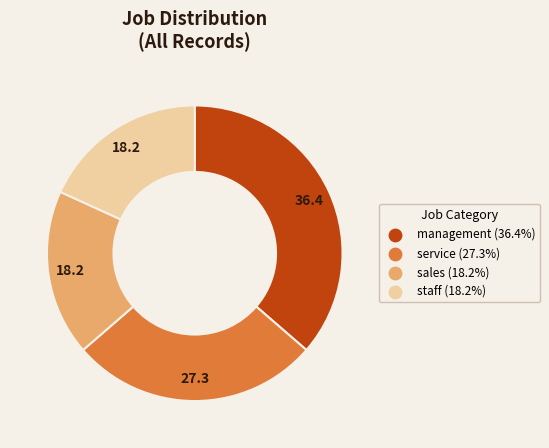

Approximately how many times larger is the value at sales compared to staff?

1.0